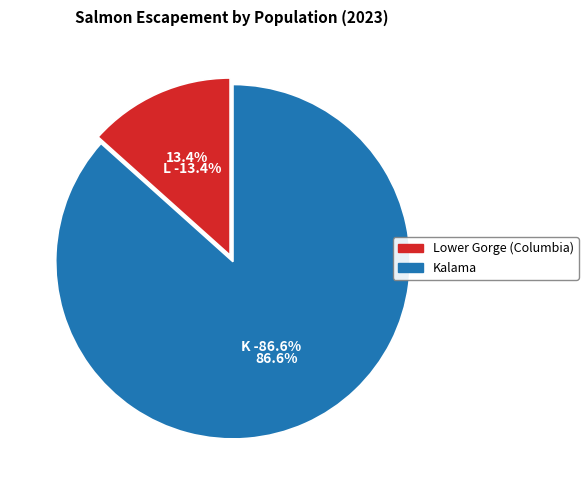

To the nearest percent, what percentage of the pie is Kalama?

87%